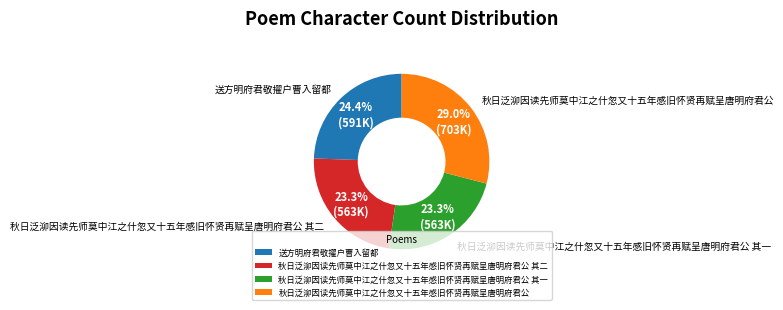

What portion of the pie excludes 秋日泛泖因读先师莫中江之什忽又十五年感旧怀贤再赋呈唐明府君公 其一?

76.7%